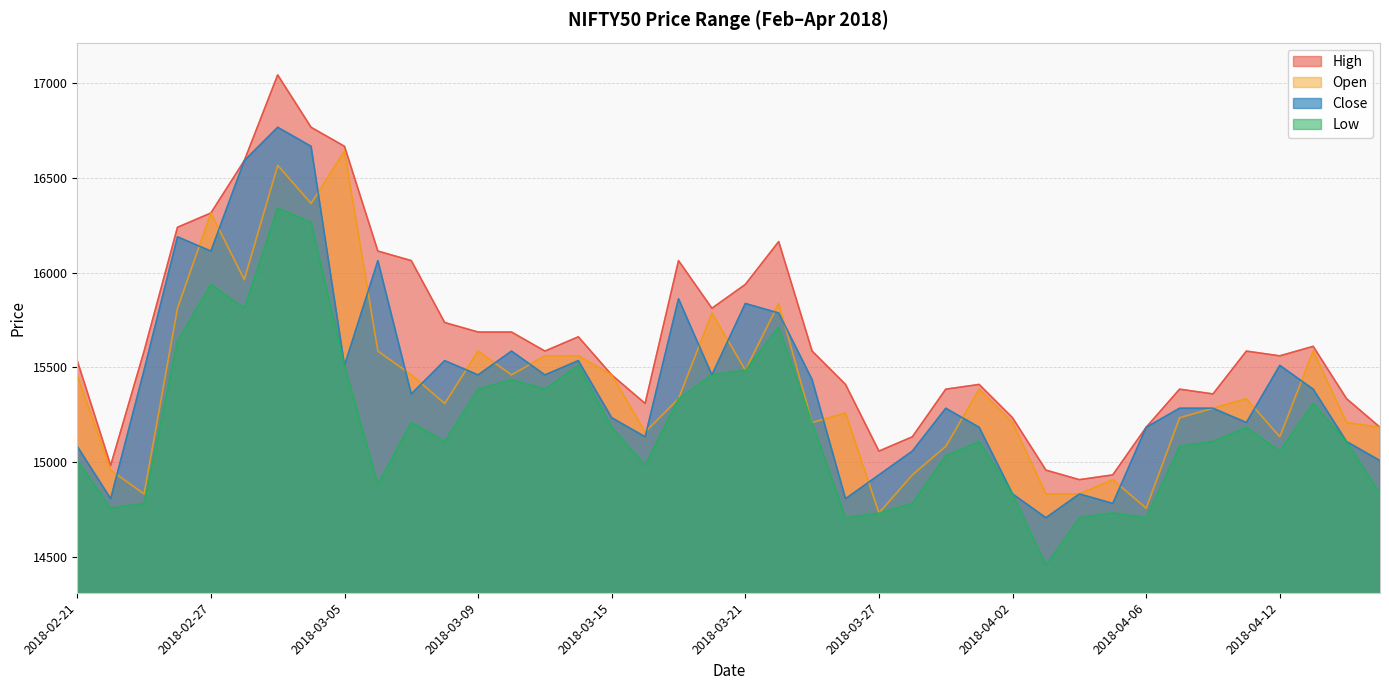

How many values in the Low series exceed 15108?

23